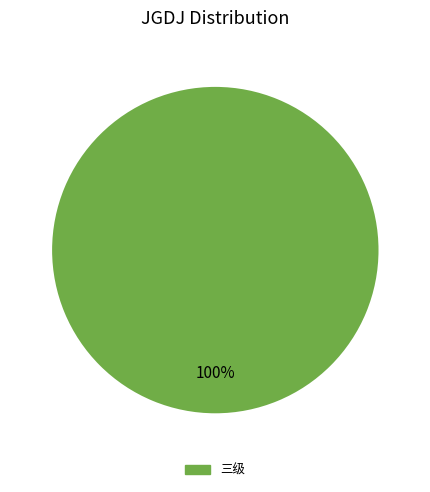

Is there a majority slice in this chart?

Yes